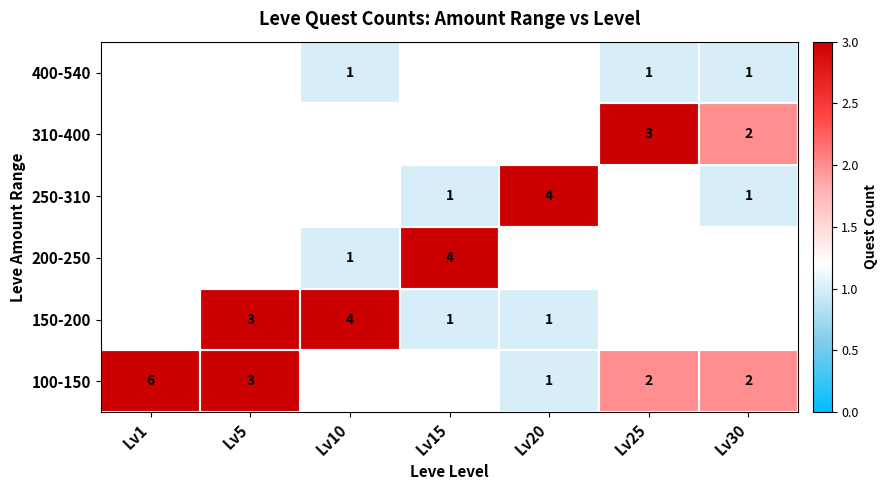

Is the value of 100-150 at Lv30 greater than the value of 400-540 at Lv25?

Yes